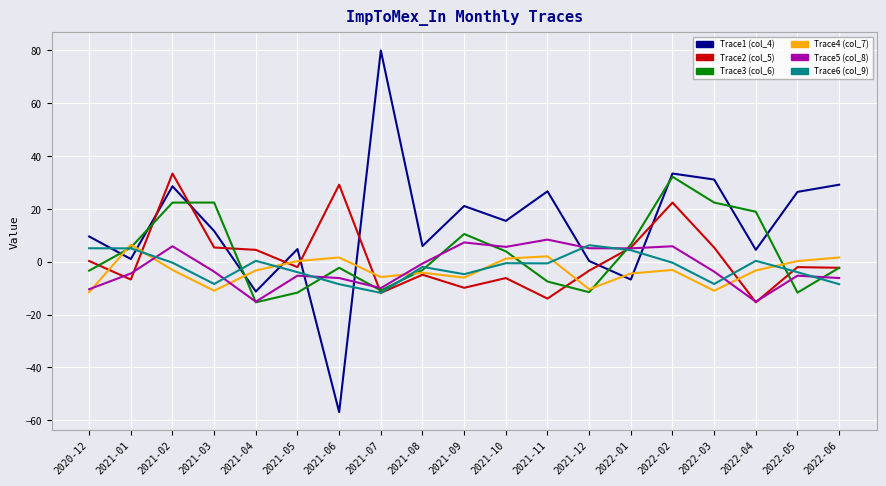

Is the value of Trace5 (col_8) at 2021-04 greater than the value of Trace1 (col_4) at 2021-10?

No